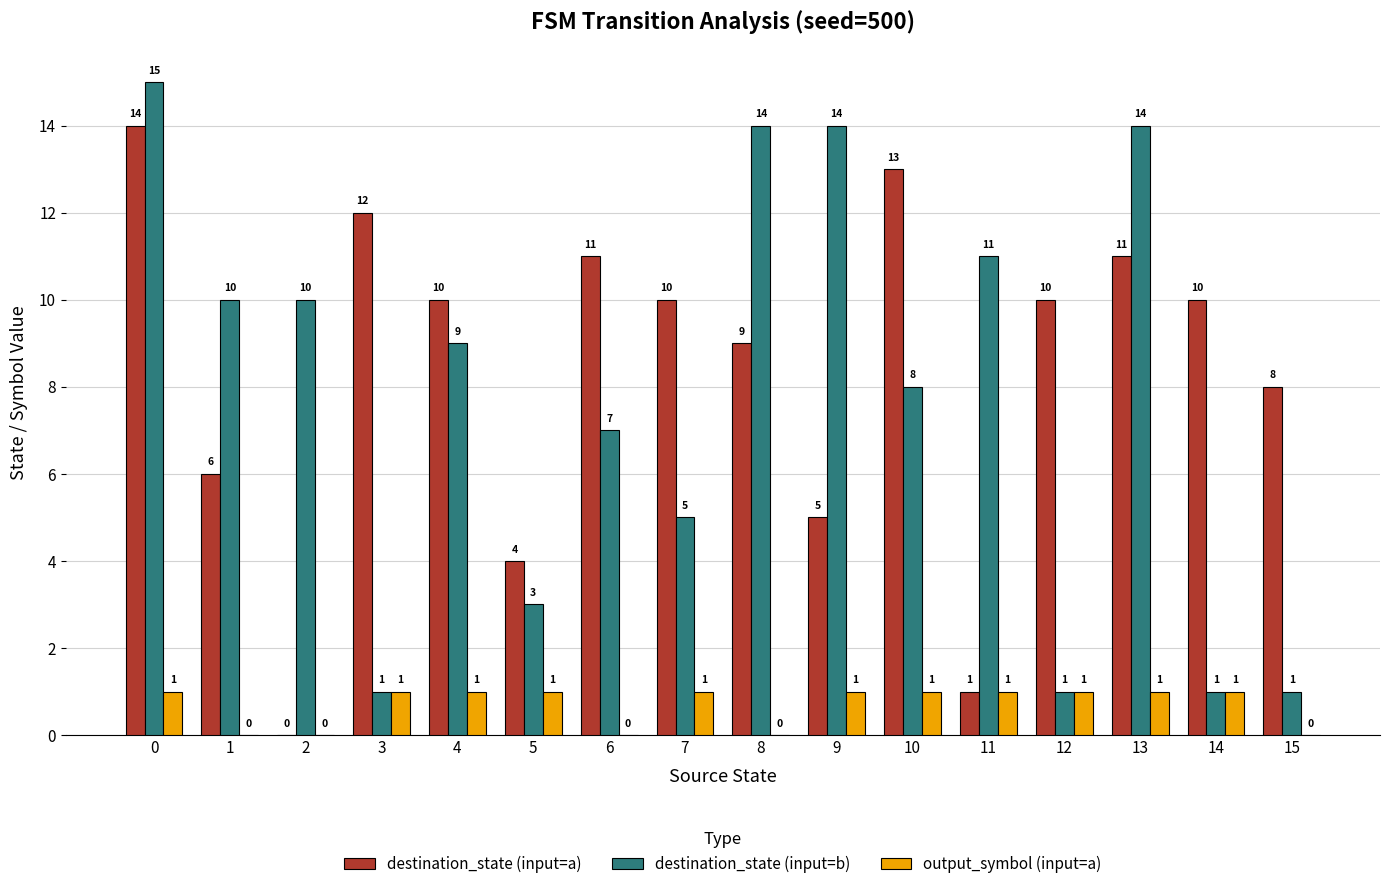

What is the sum of the destination_state (input=a) values at 12 and 5?

14